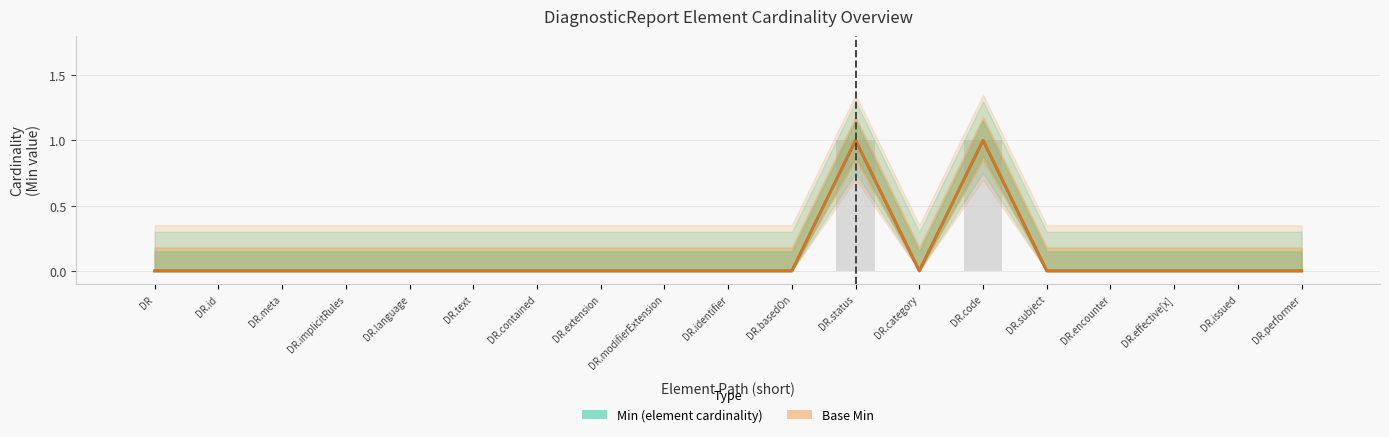

At which label is Min (element cardinality) closest to 0?

DR